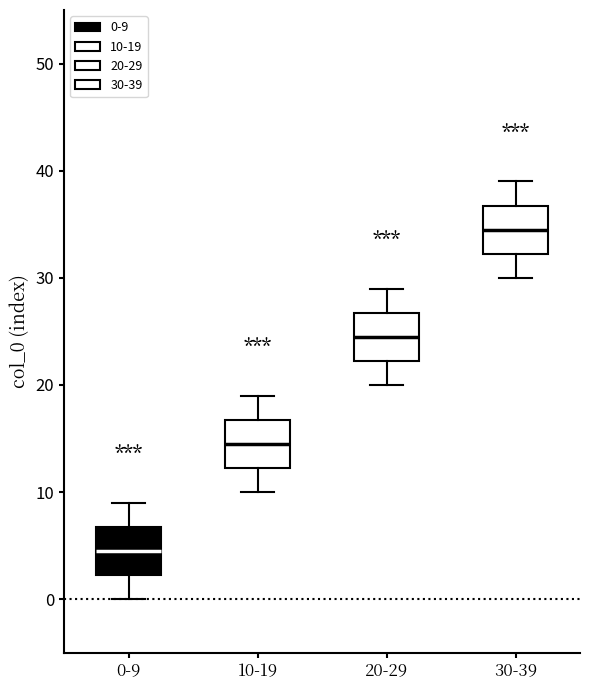

Reading left to right, transcribe this box plot: for each box, give where its median line is, the range the box spans, and where its two whiskers end, as read against the y-axis. The values are not printed on the chart, so give them approximately, as read against the axis.

0-9: median 5, box 2 to 7, whiskers 0 to 9
10-19: median 15, box 12 to 17, whiskers 10 to 19
20-29: median 25, box 22 to 27, whiskers 20 to 29
30-39: median 35, box 32 to 37, whiskers 30 to 39